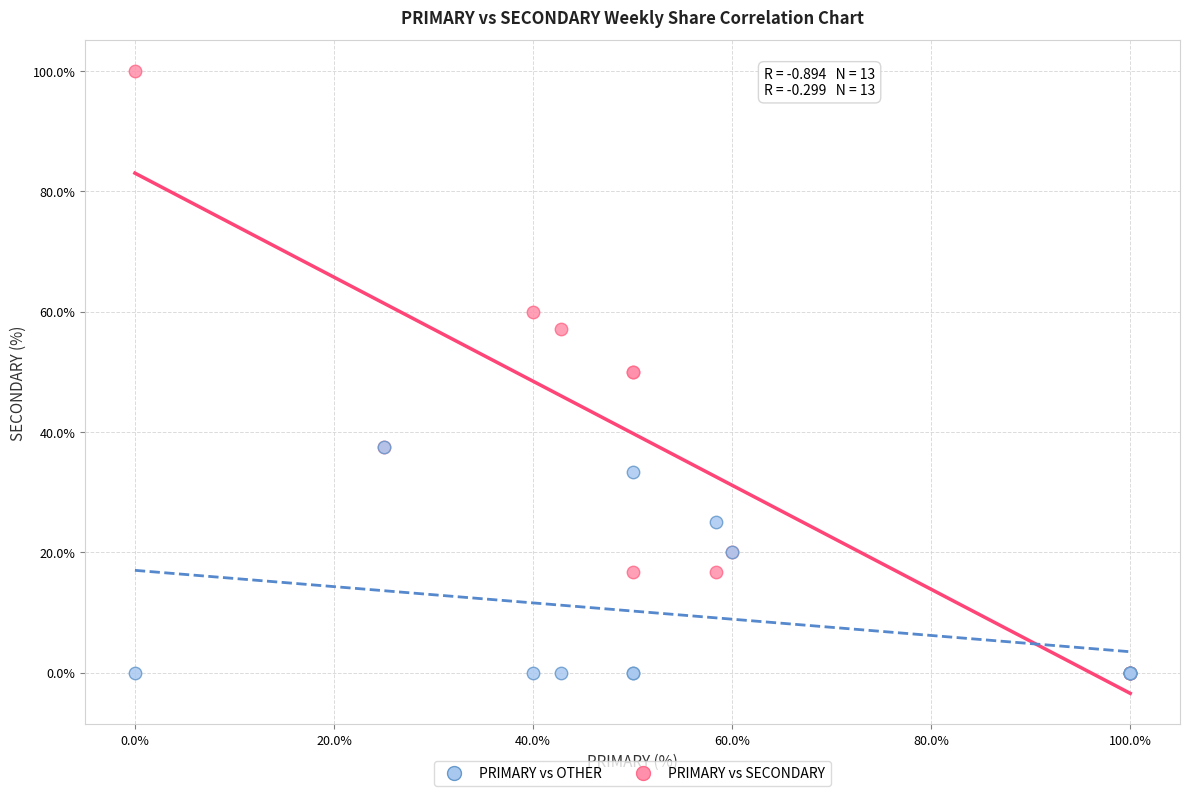

What are all the series names shown in the legend?

PRIMARY vs OTHER, PRIMARY vs SECONDARY